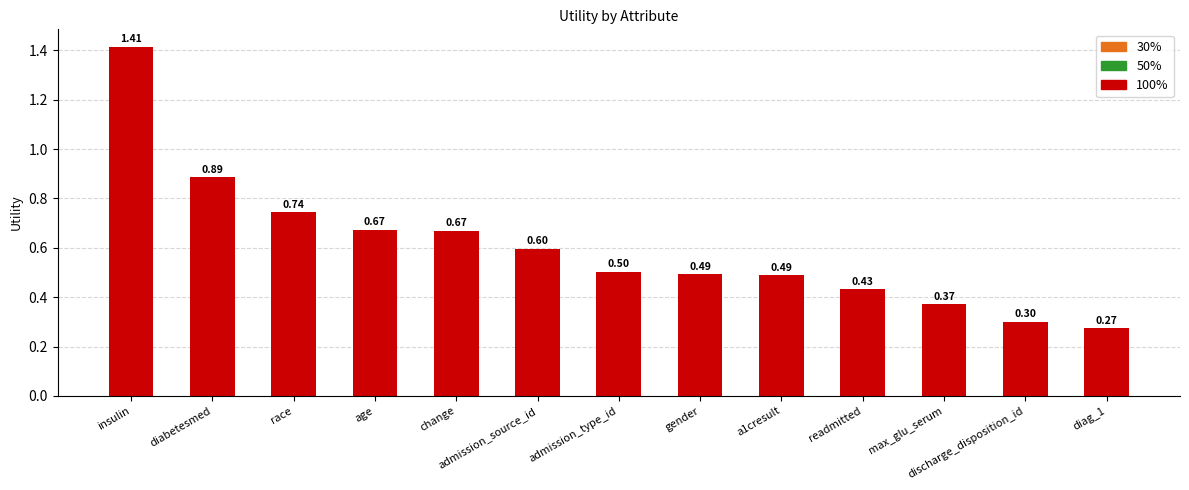

What is the average value?

0.6